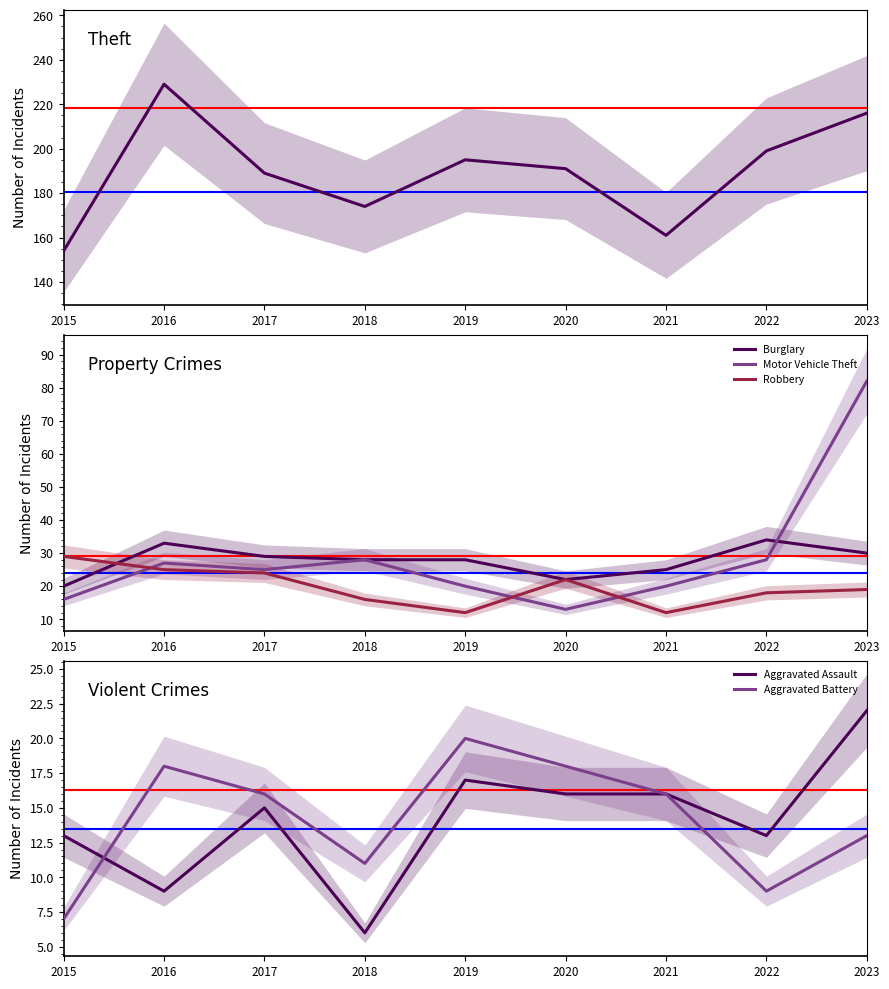

How many data points does each series have?

9